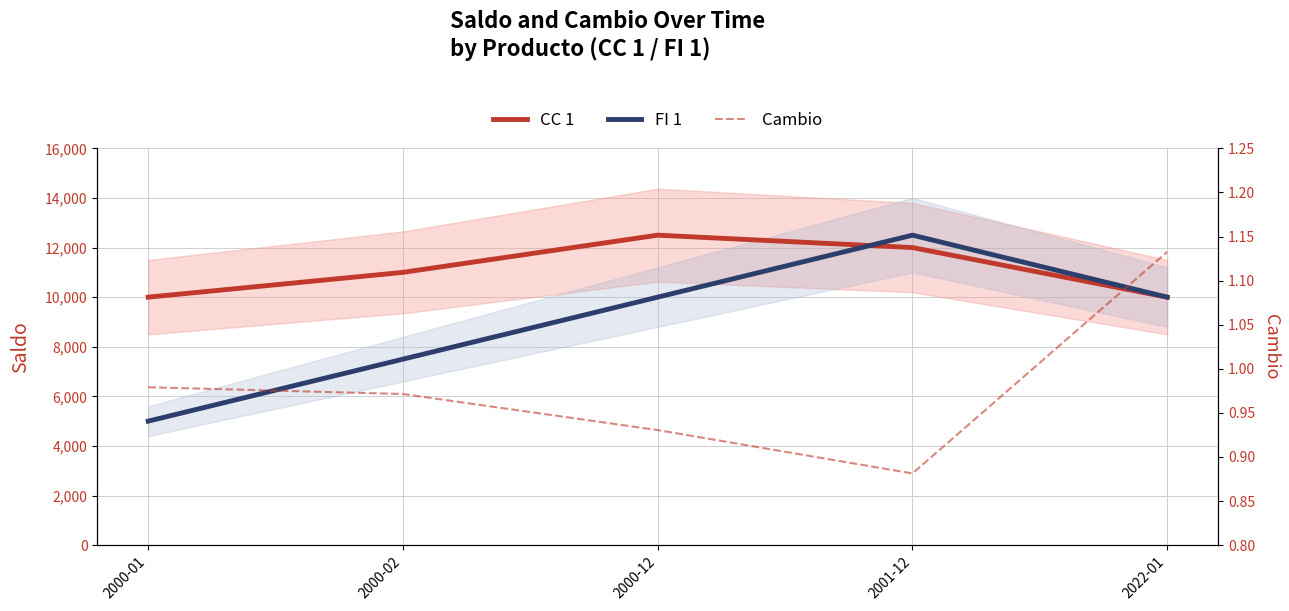

Reading right to left, extract all data points from this chart.

CC 1: 10000.0	12000.0	12500.0	11000.0	10000.0
FI 1: 10000.0	12500.0	10000.0	7500.0	5000.0
Cambio: 1.1	0.9	0.9	1.0	1.0